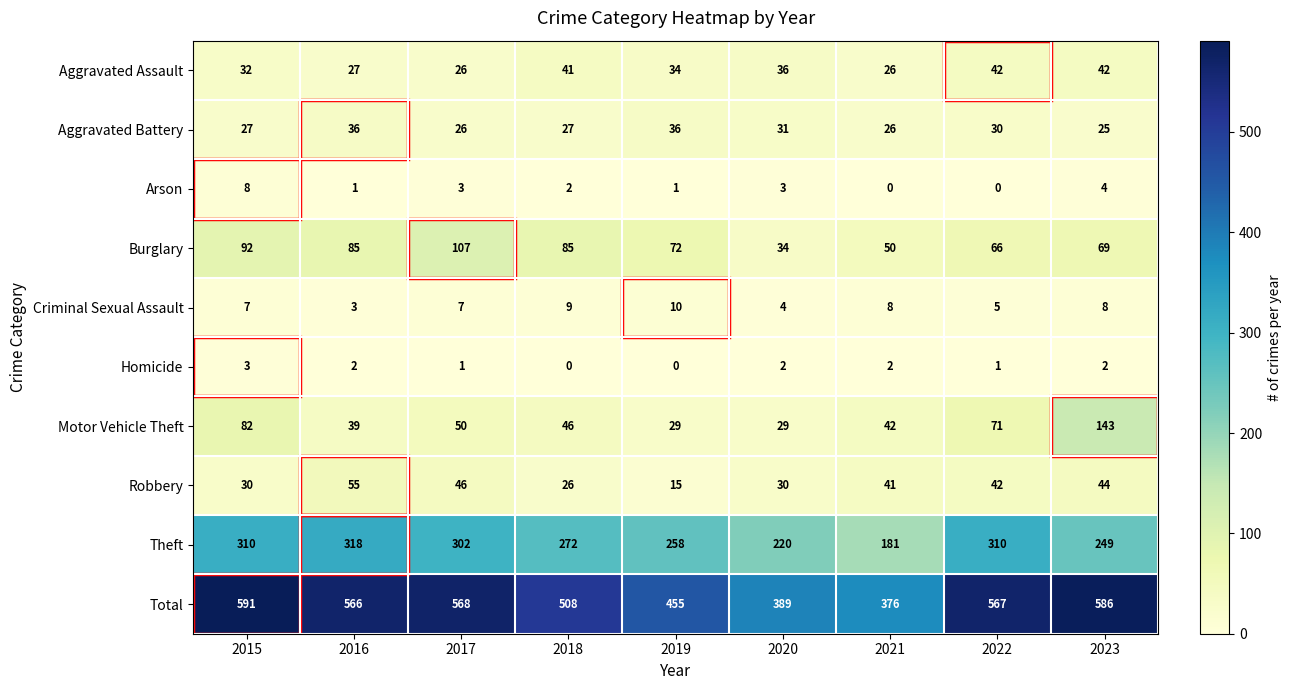

Count the number of data series in this chart.

10